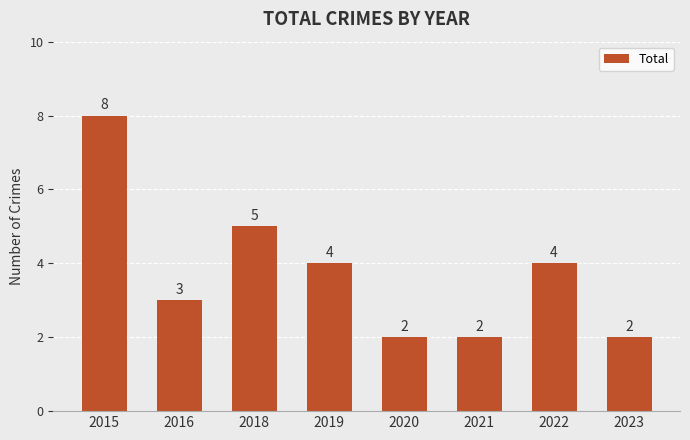

What is the approximate value at 2018?

5